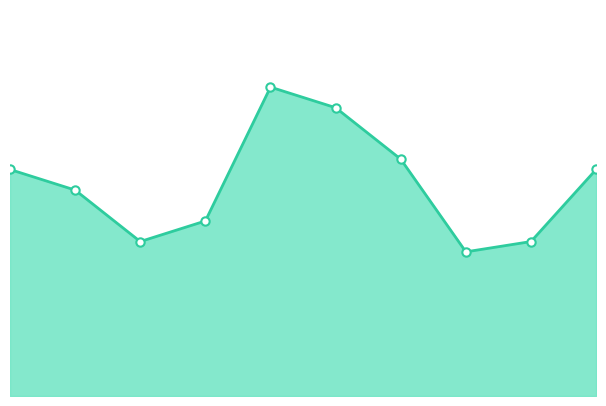

Where is the data nearest to the value 22000?

2021-03